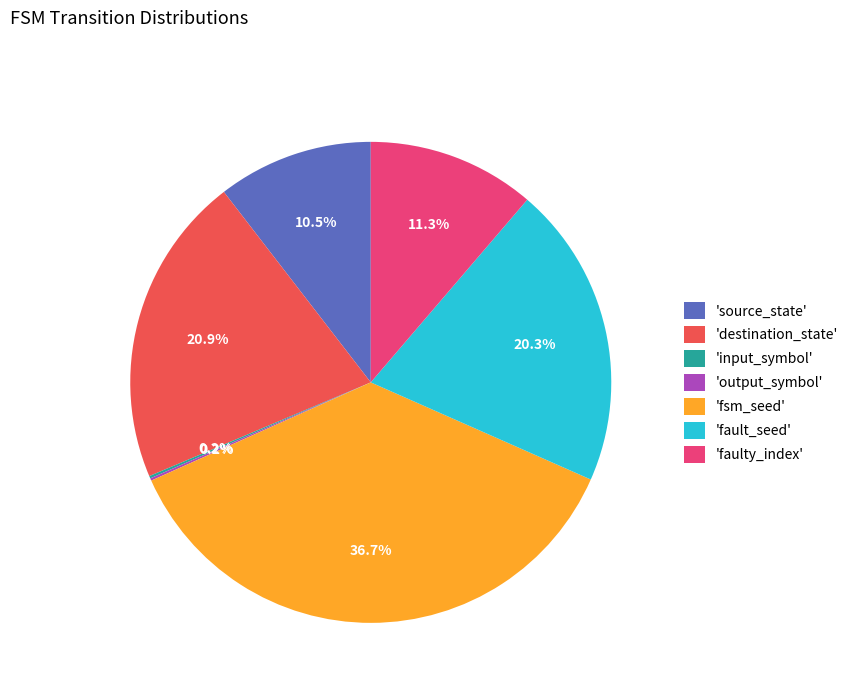

Is there a majority slice in this chart?

No